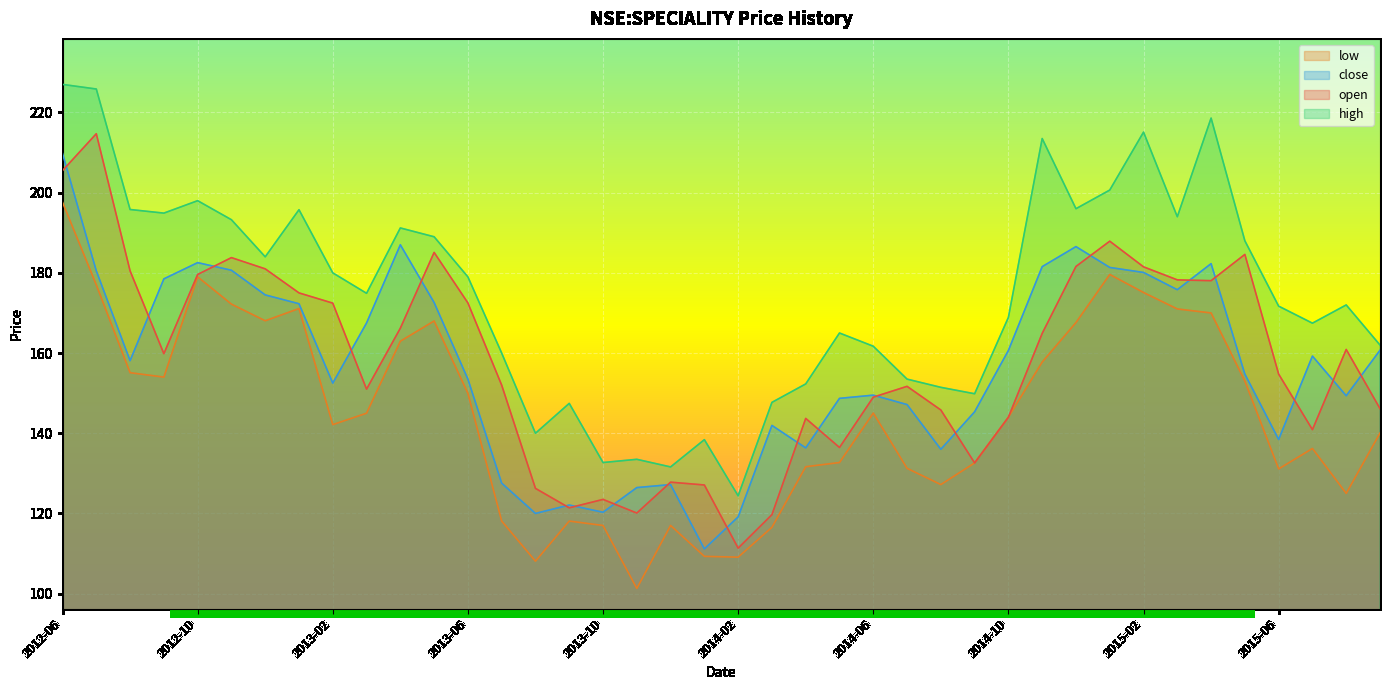

Count the number of data series in this chart.

4